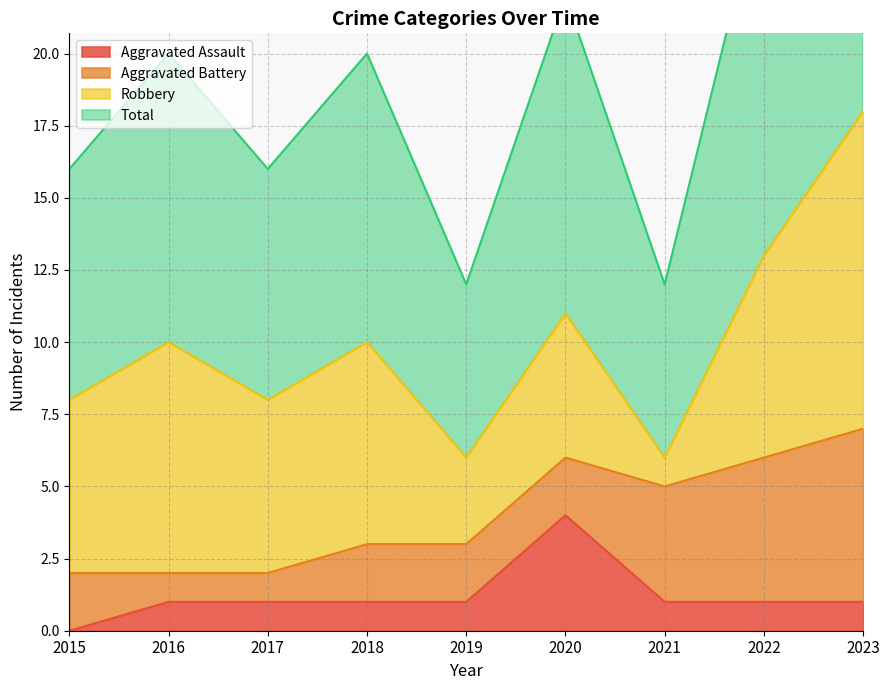

Is it true that Total equals 5 at 2022?

False